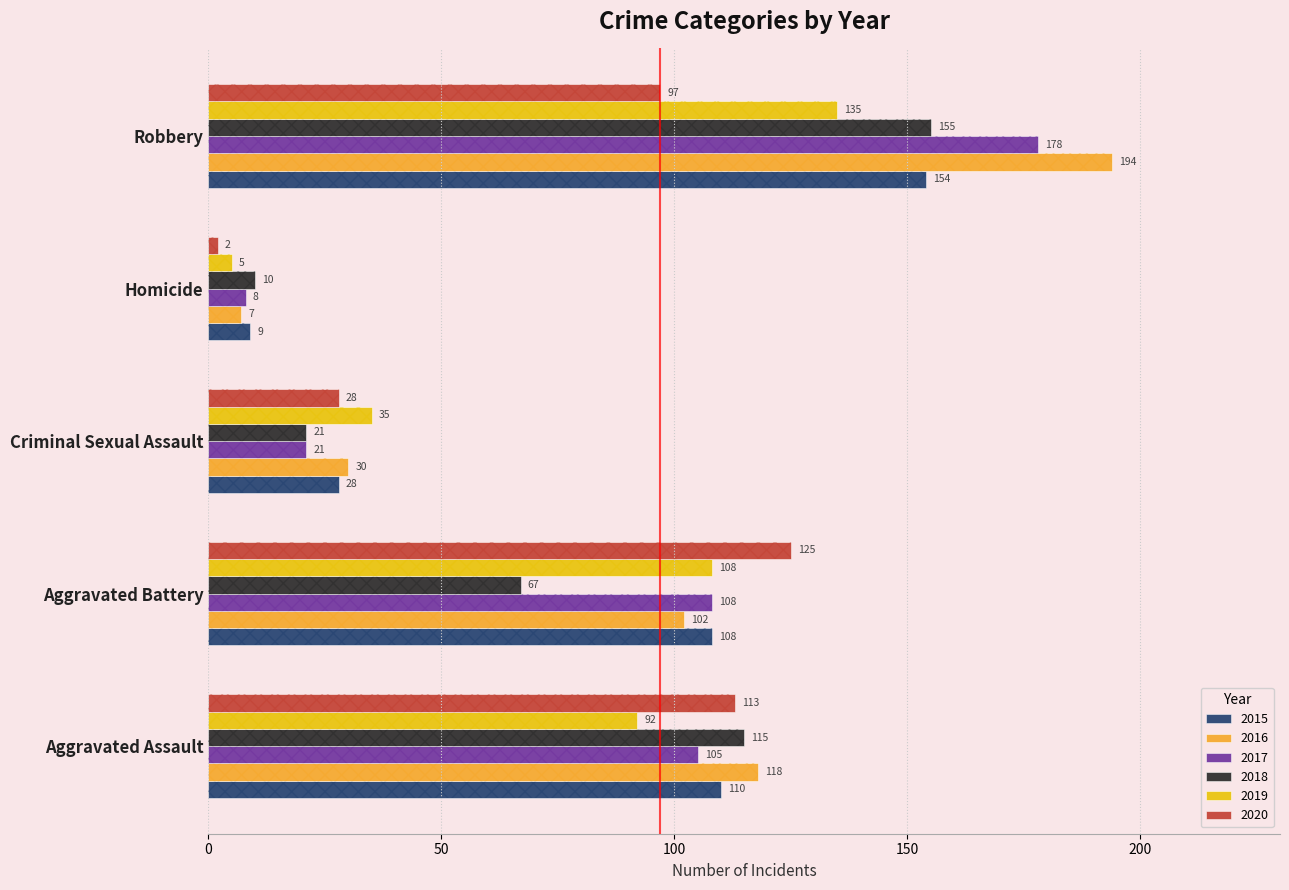

Reading right to left, extract all data points from this chart.

2015: 154	9	28	108	110
2016: 194	7	30	102	118
2017: 178	8	21	108	105
2018: 155	10	21	67	115
2019: 135	5	35	108	92
2020: 97	2	28	125	113